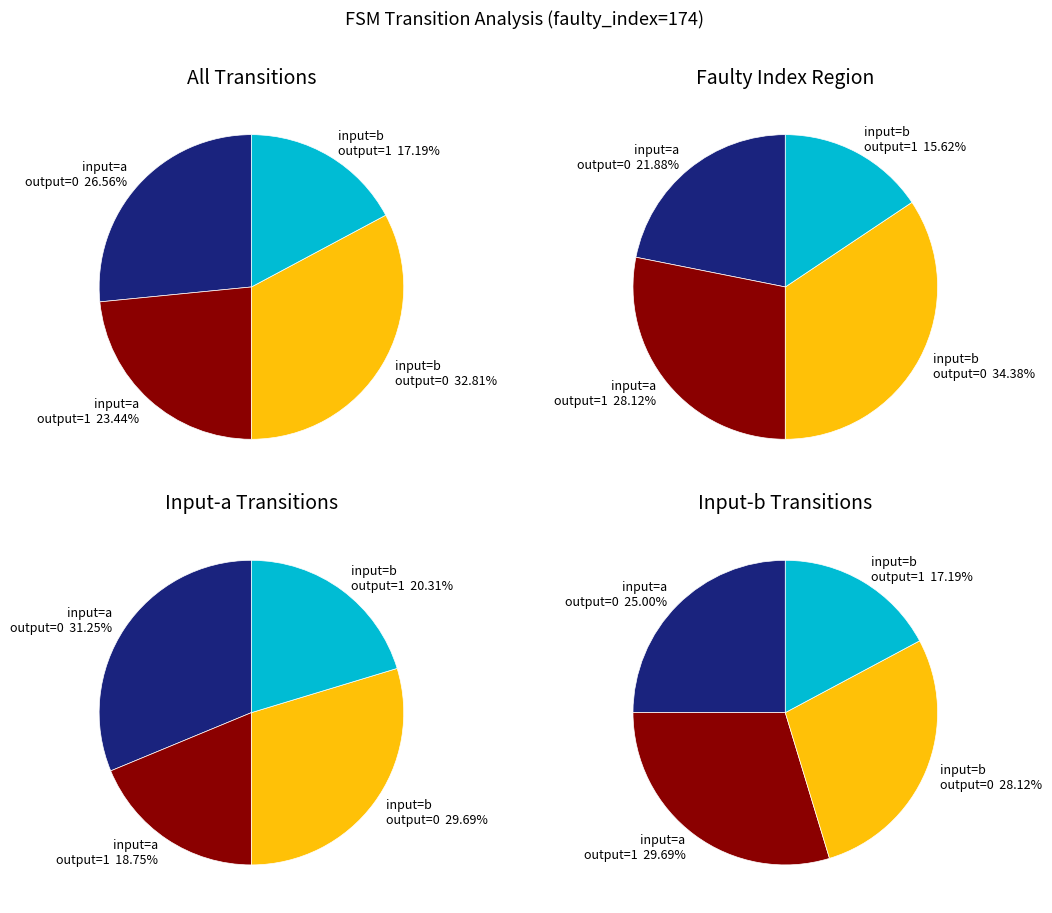

Is it true that input=b, output=1 is 28% of the pie?

False